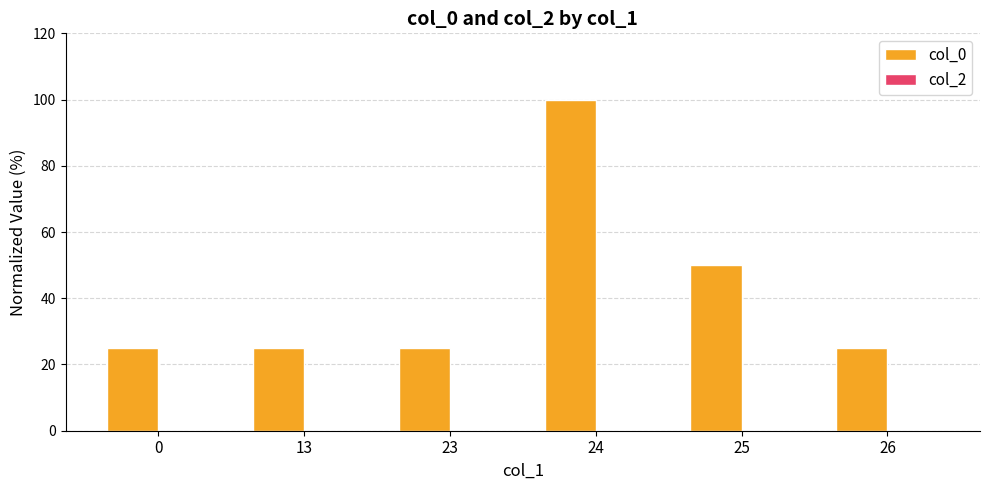

What is the greatest value displayed?

100.0